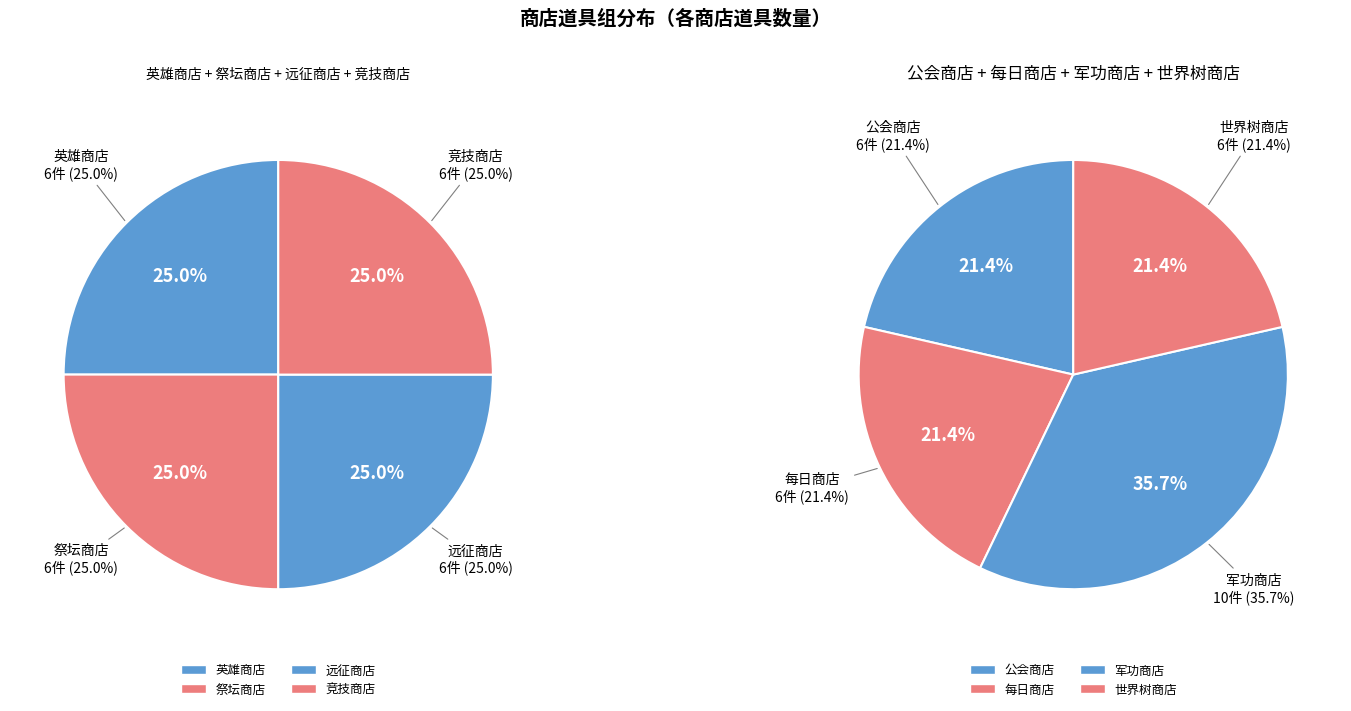

The 竞技商店 slice represents 4% of the pie. True or false?

False